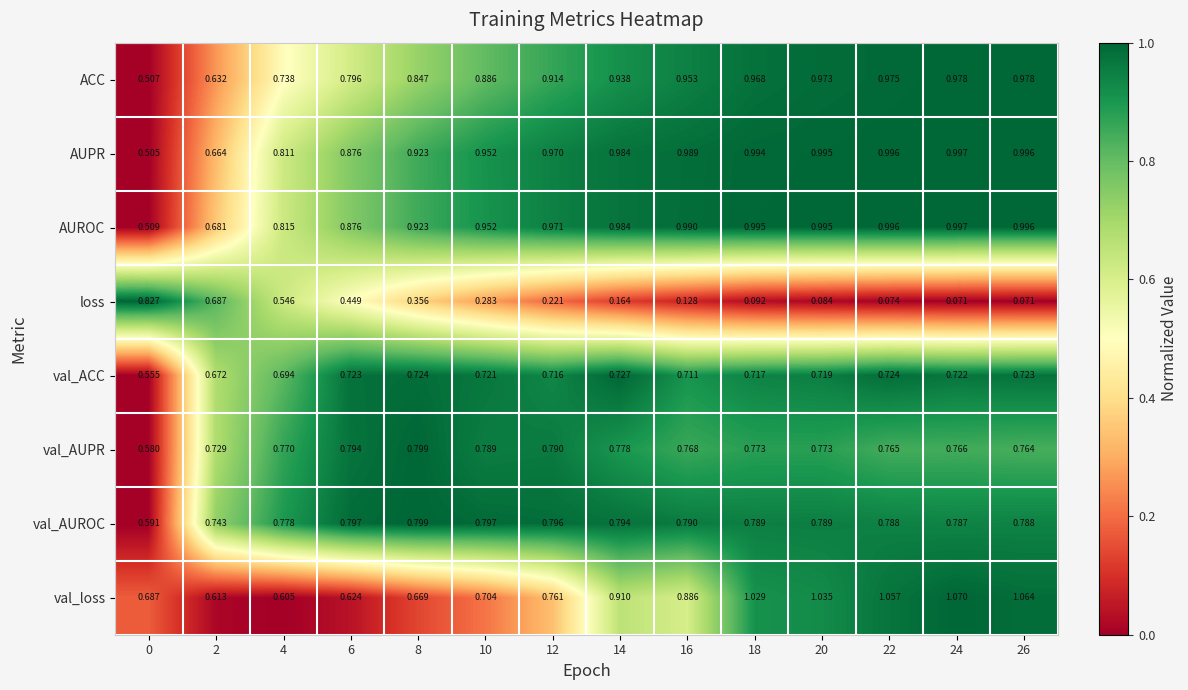

Which series has the largest total across all categories?

AUROC